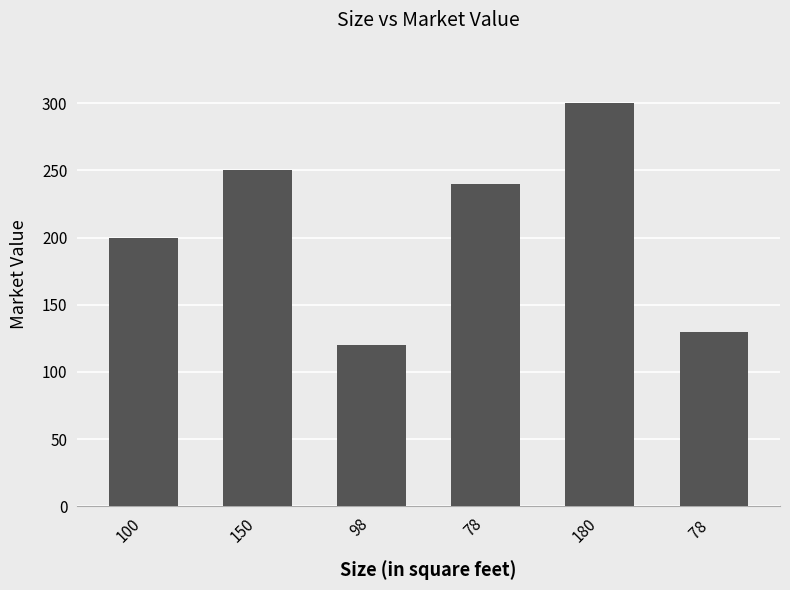

True or false: the data shows 120 at 98.

True